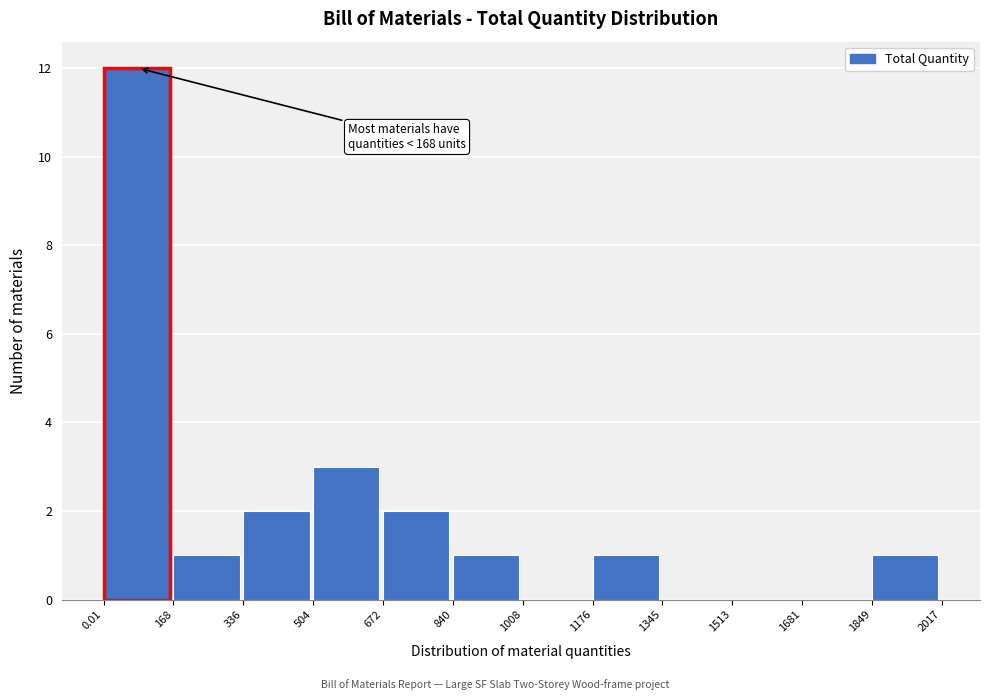

Which range on the x-axis has the tallest bar?

0.01 to 168